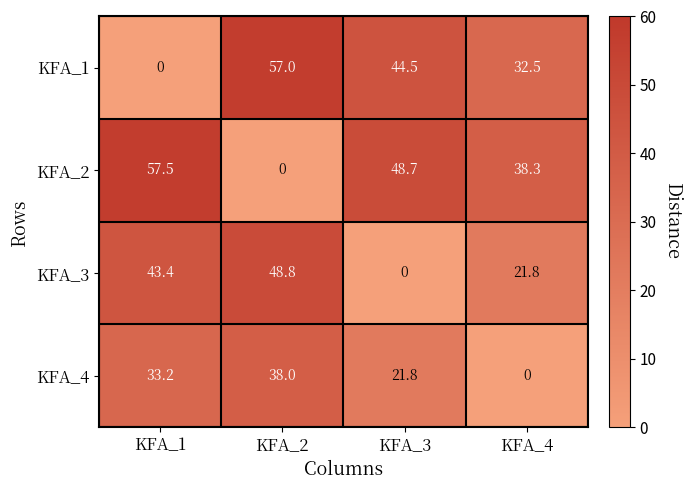

At how many categories does at least one series exceed 3?

4